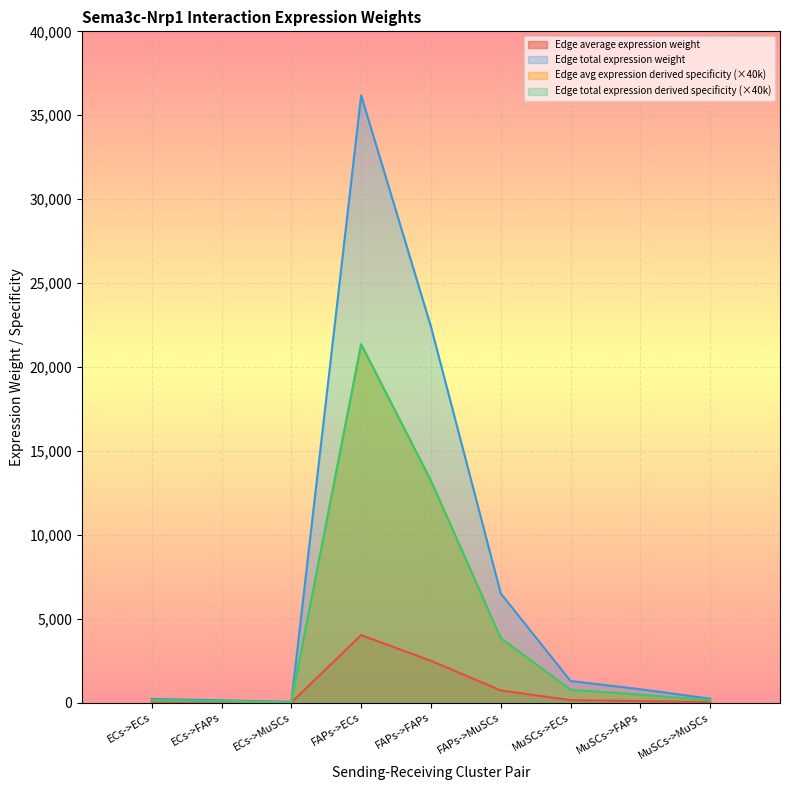

What position from the right is MuSCs->ECs?

3